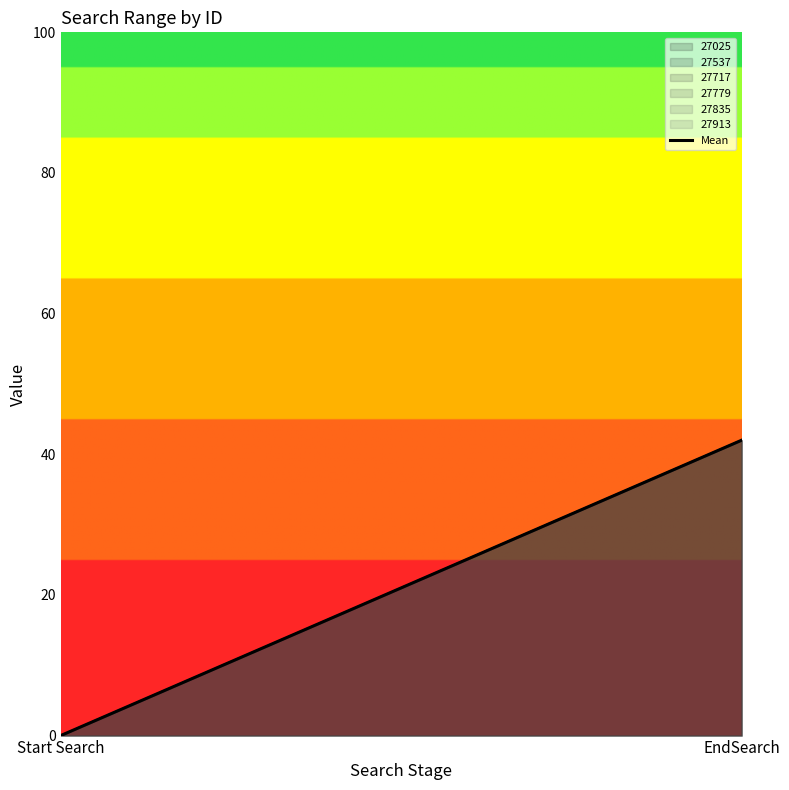

What is the change in value from Start Search to EndSearch?

+42